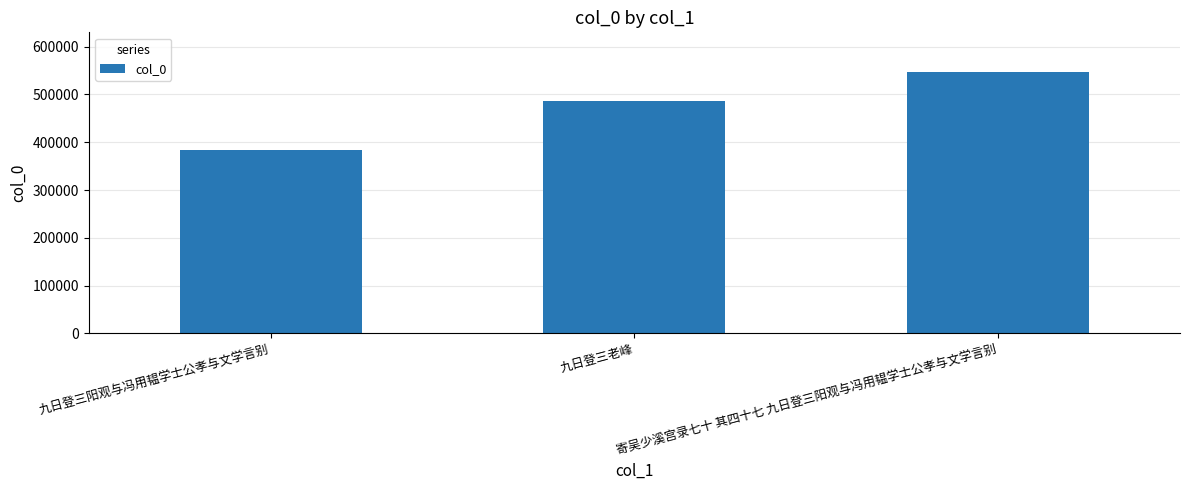

What is the difference between the values at 九日登三阳观与冯用韫学士公孝与文学言别 and 九日登三老峰?

103568